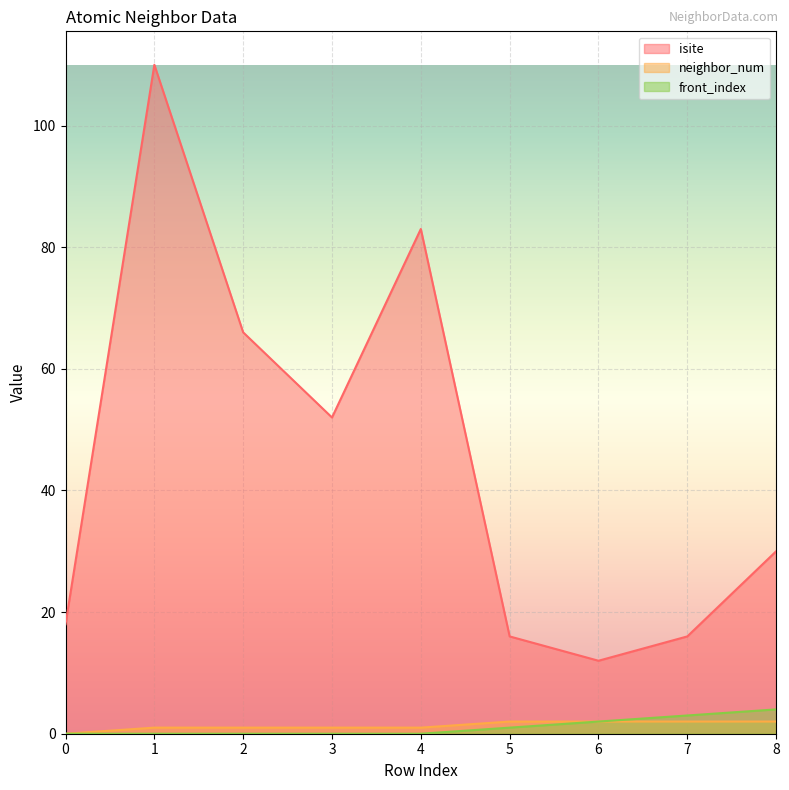

True or false: neighbor_num line and front_index line intersect in this chart.

False